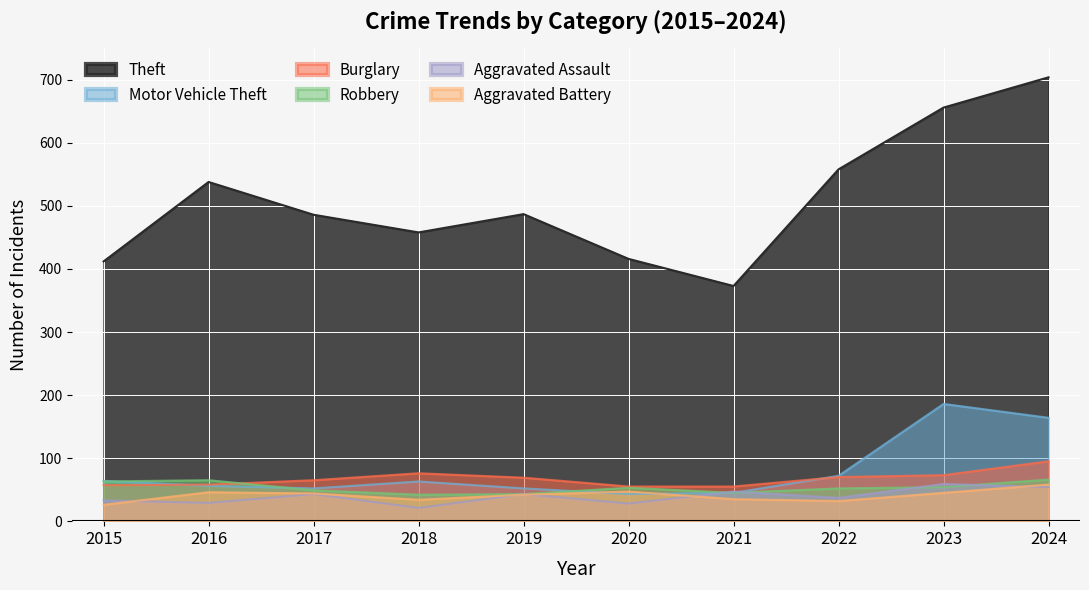

Is it true that Aggravated Battery equals 11 at 2018?

False